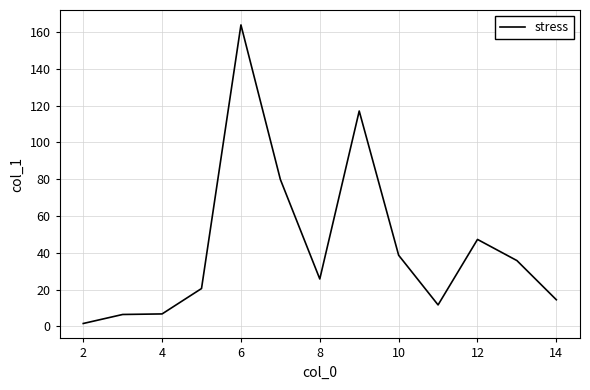

What is the maximum value shown in the chart?

163.9